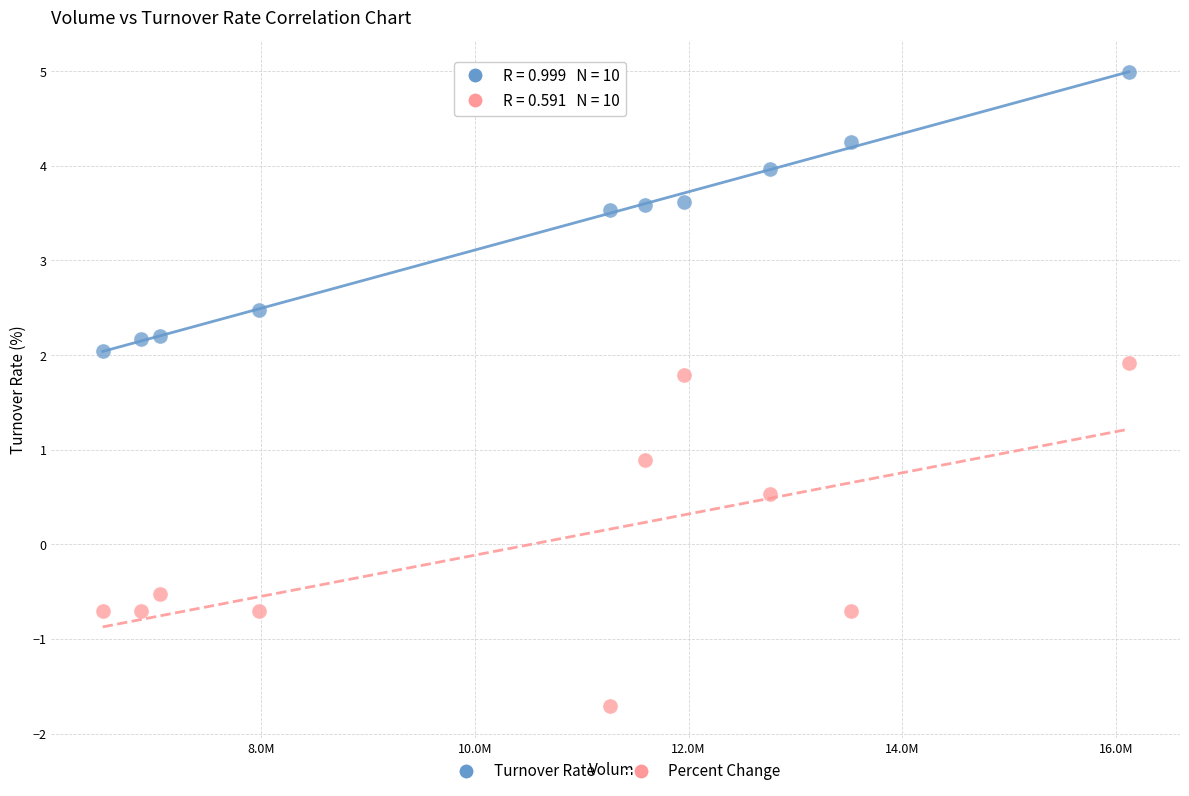

Which series reaches the maximum Y coordinate?

Turnover Rate